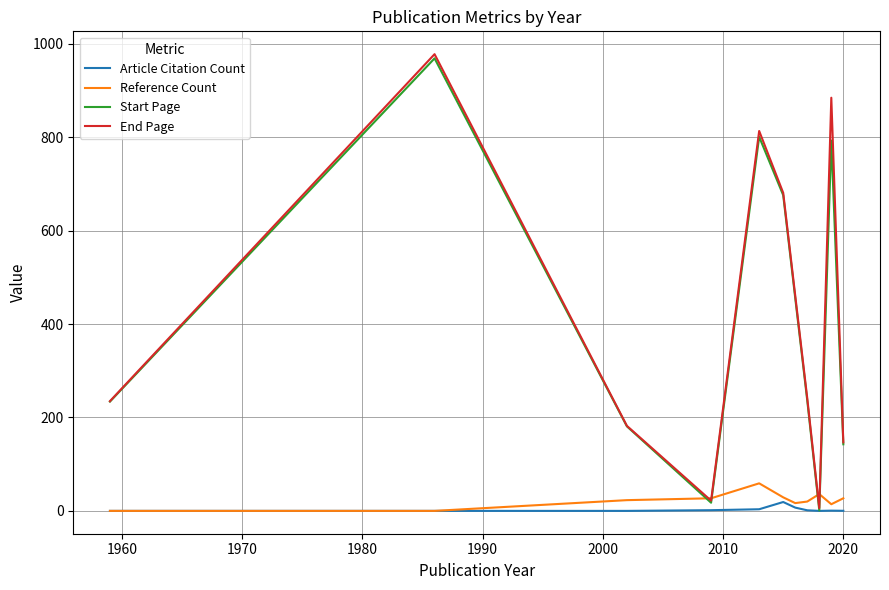

What is the greatest value displayed?

978.0